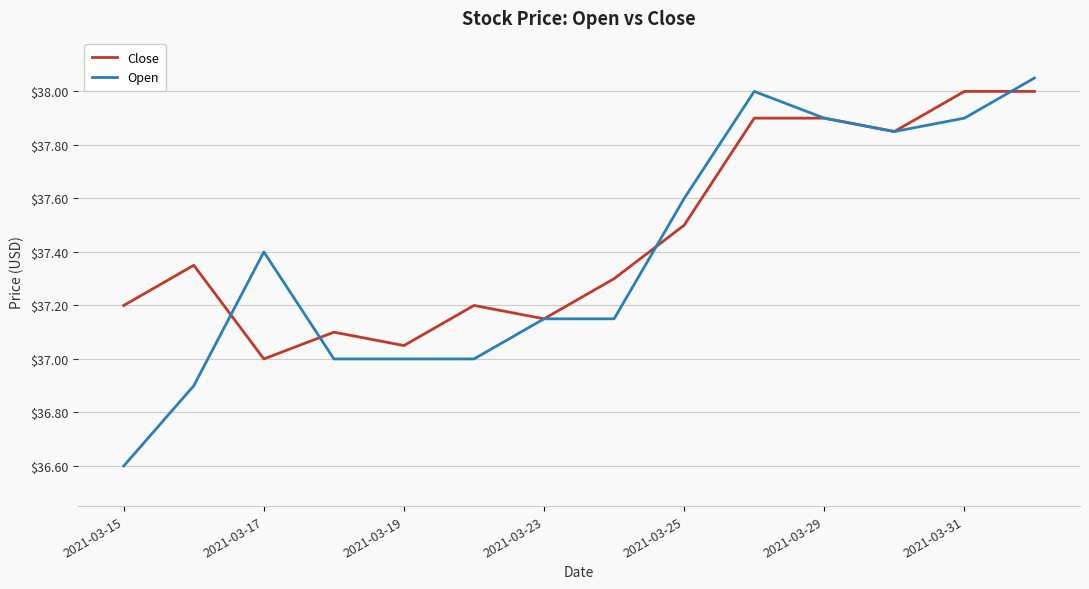

Which series has the widest spread of values?

Open